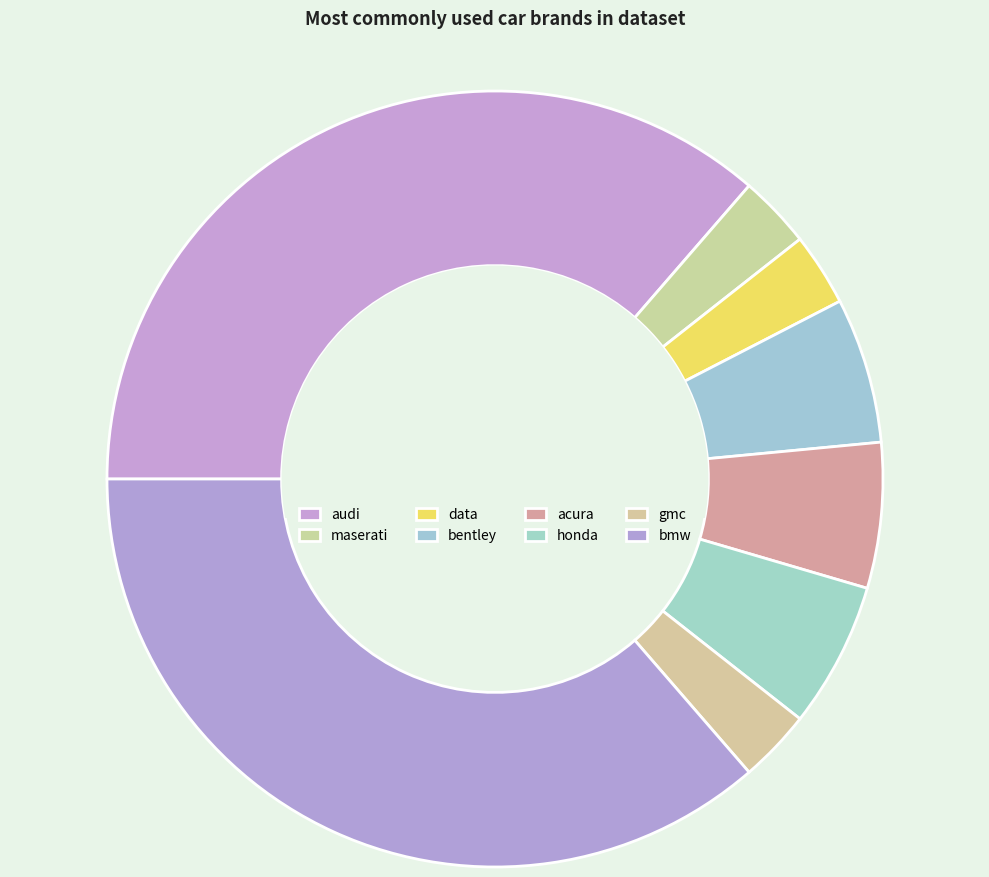

Does bentley account for over 50% of the chart?

No